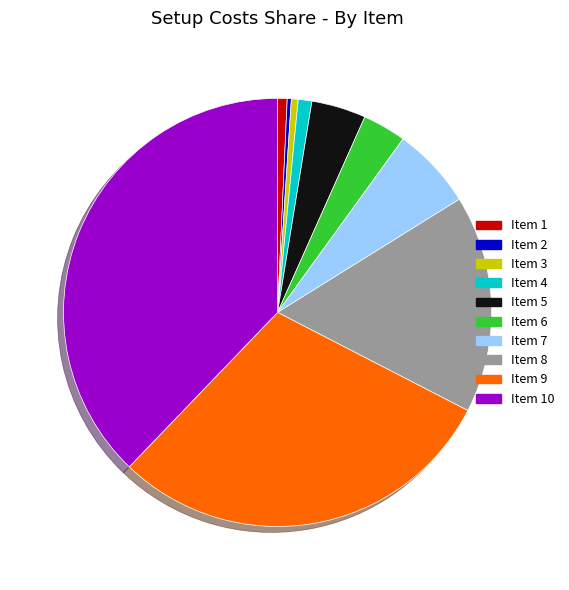

How many segments does this pie chart have?

10